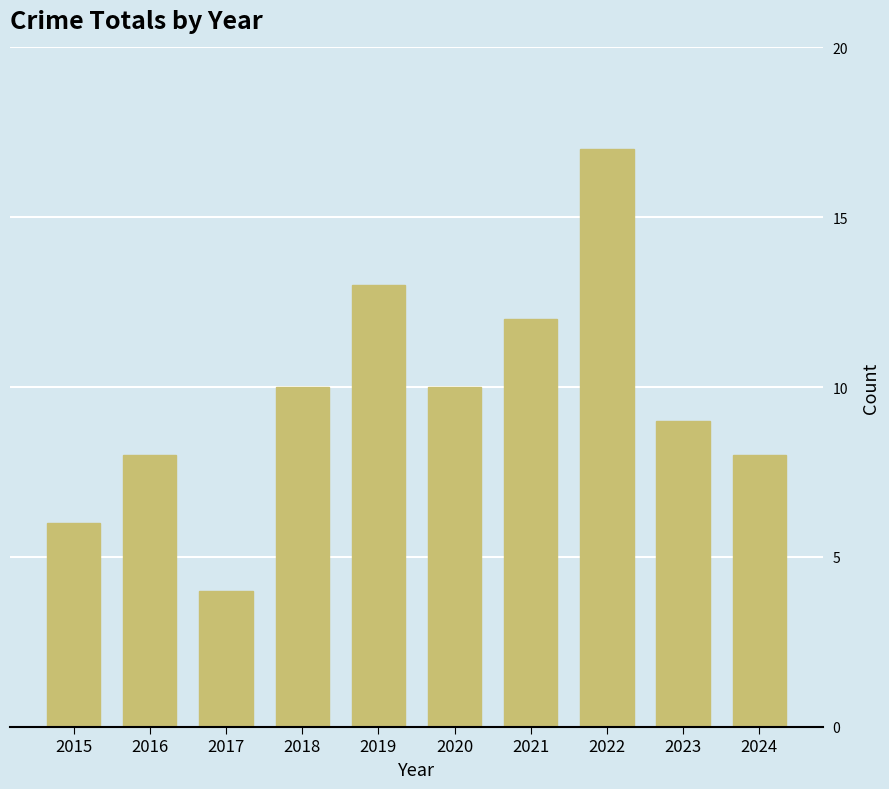

How many categories are shown in the chart?

10